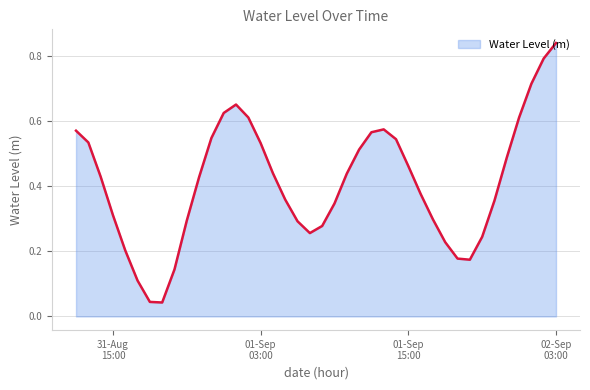

Does the chart have visible grid lines?

Yes